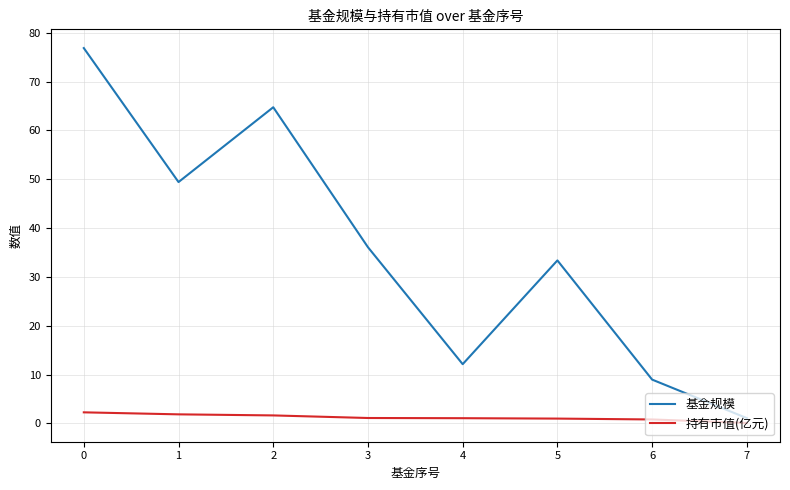

The 基金规模 series shows 19.4 at 4. True or false?

False